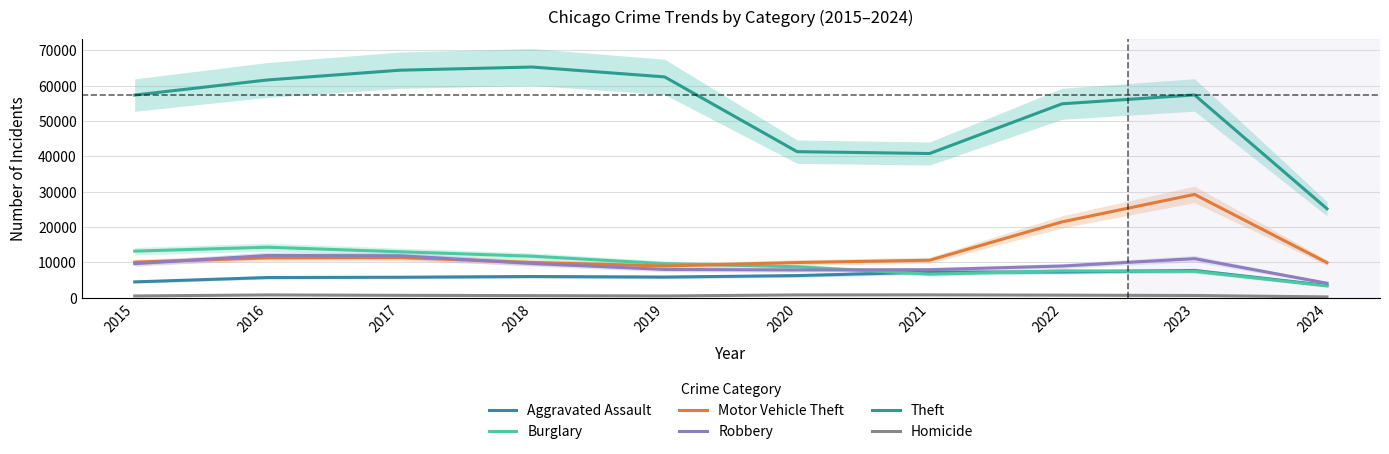

At 2017, list the series in order from largest to smallest.

Theft, Burglary, Robbery, Motor Vehicle Theft, Aggravated Assault, Homicide